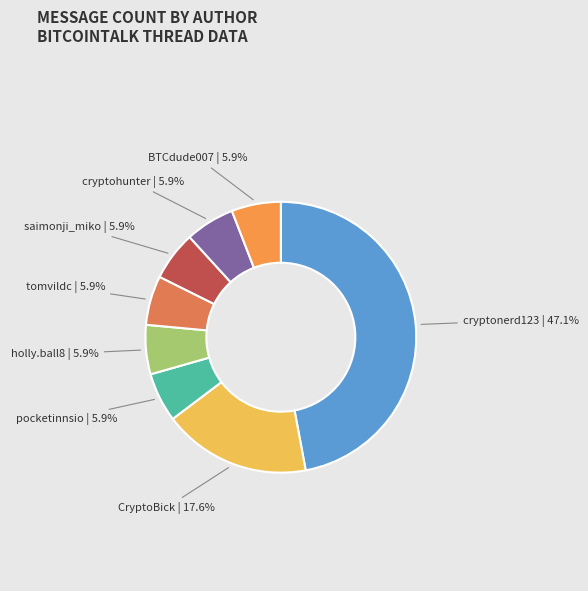

Count the number of slices in the pie.

8